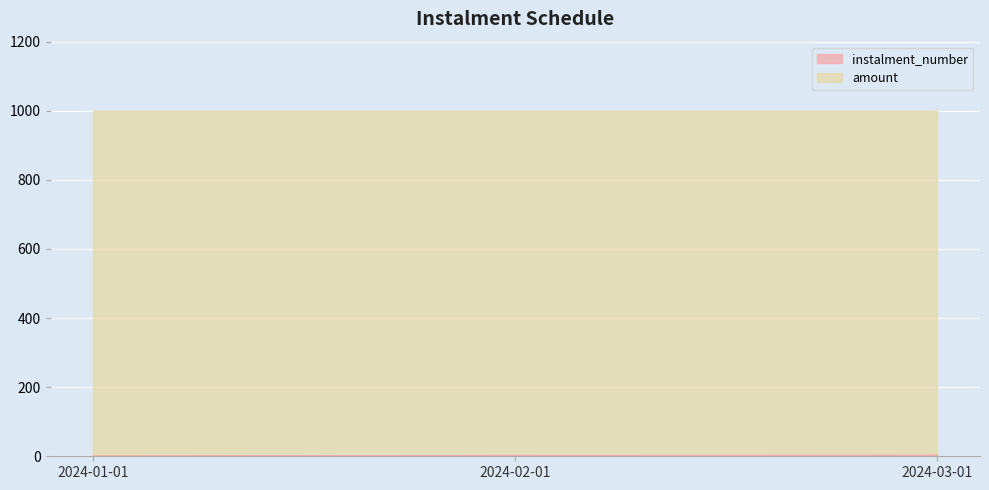

Which category has the highest value across all series?

2024-03-01